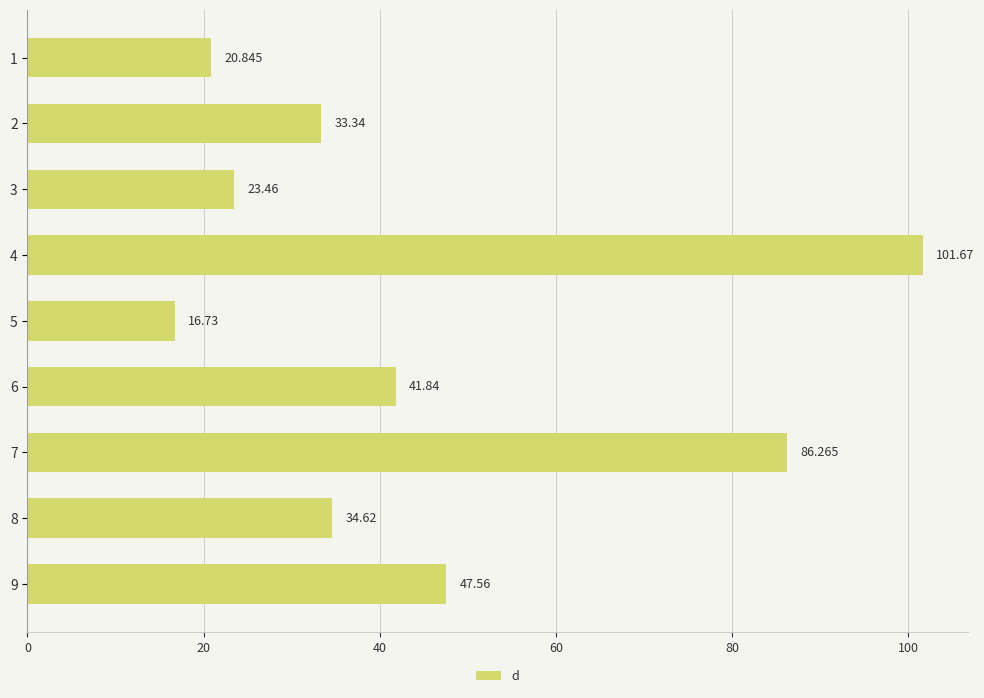

The chart shows a value of 84.4 at 8. True or false?

False